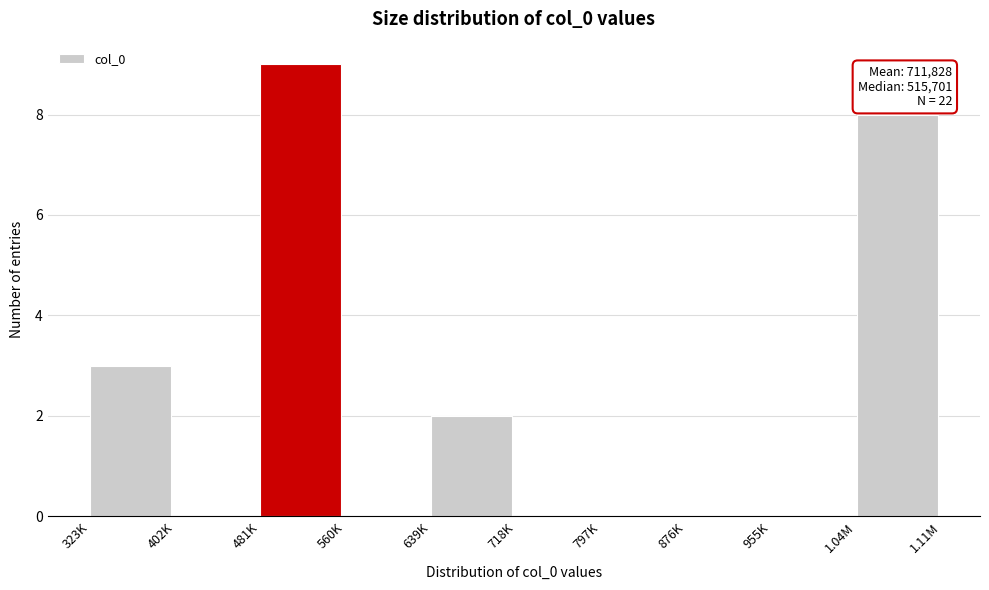

Reading left to right, transcribe all the data shown in this chart.

323K=3	402K=0	481K=9	560K=0	639K=2	718K=0	797K=0	876K=0	955K=0	1.04M=8